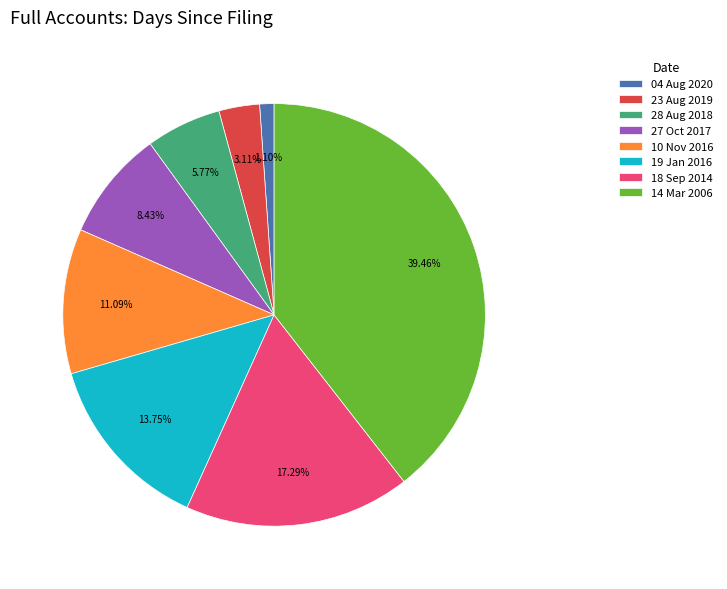

Which category has the smallest portion of the pie?

04 Aug 2020